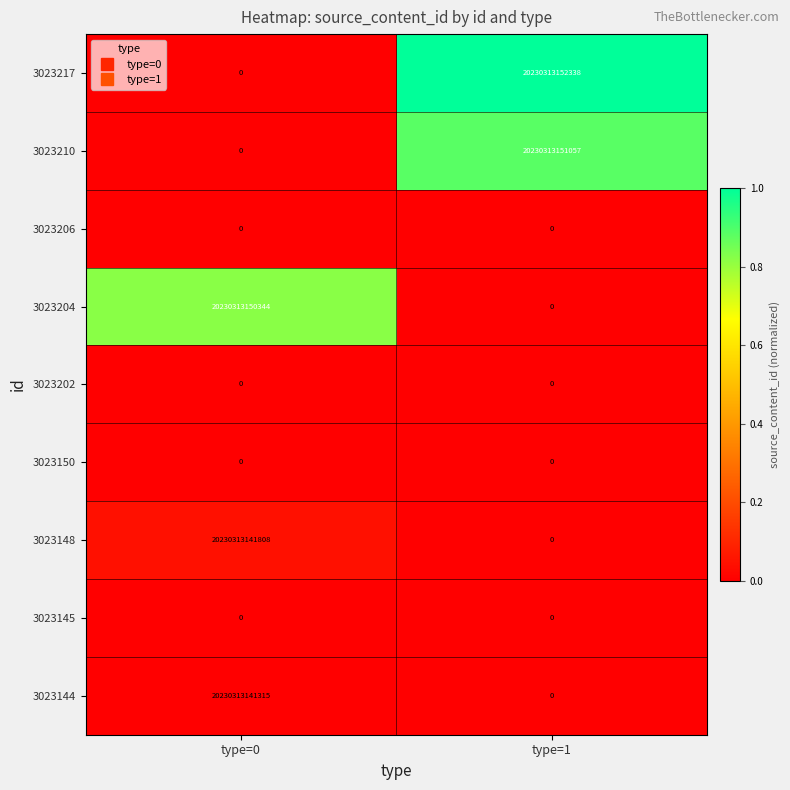

How many distinct data groups are displayed?

9